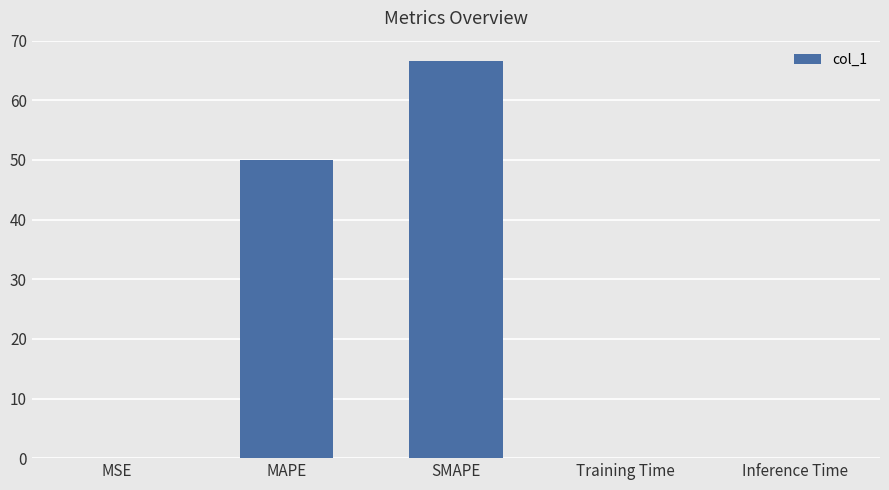

What is the difference between the values at MSE and SMAPE?

66.7